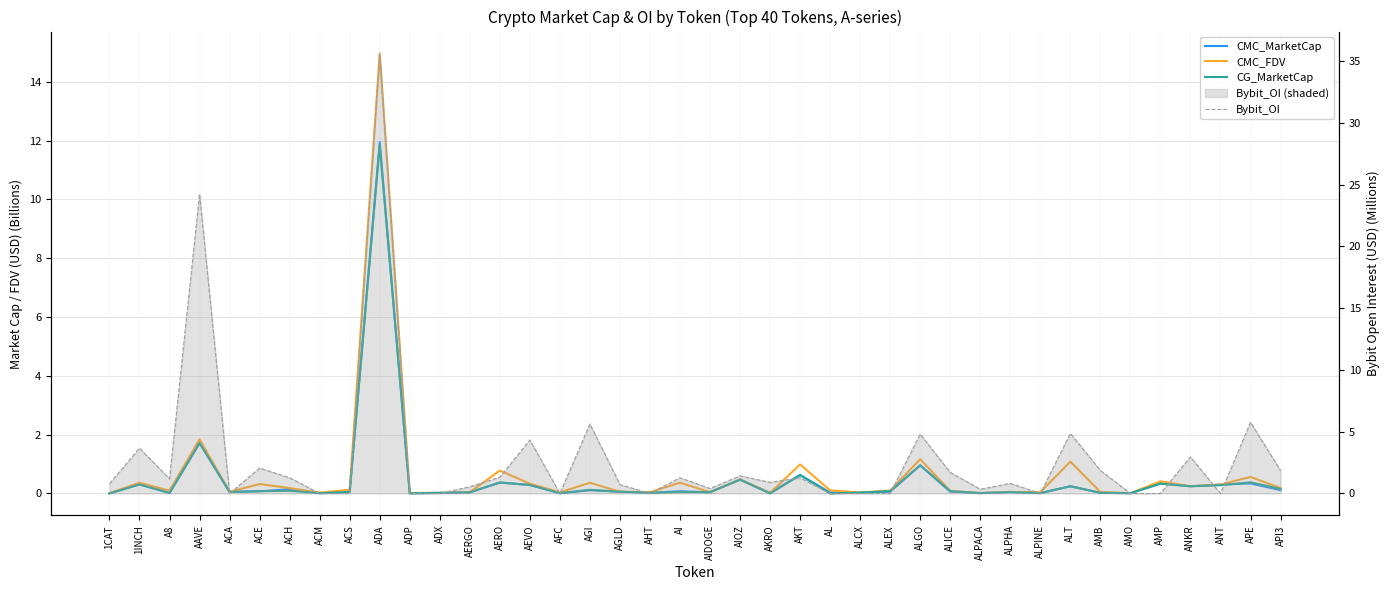

What is the label of the 18th point from the right?

AKRO